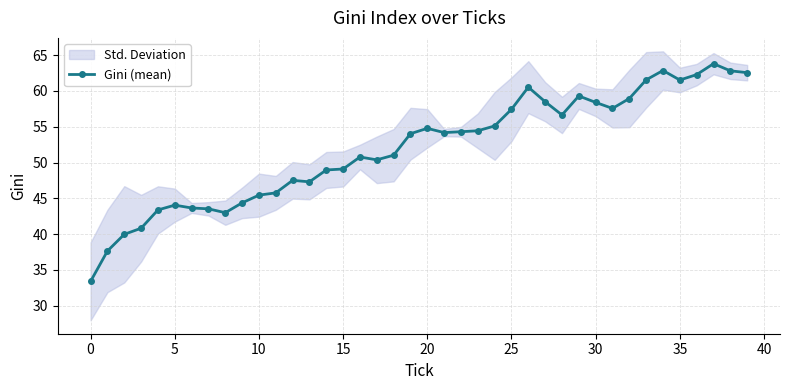

What is the average value?

52.0